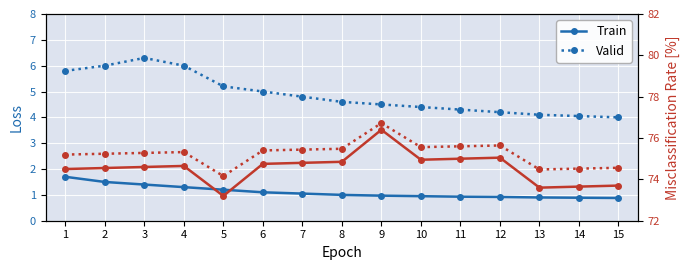

True or false: Train and Valid intersect in this chart.

False